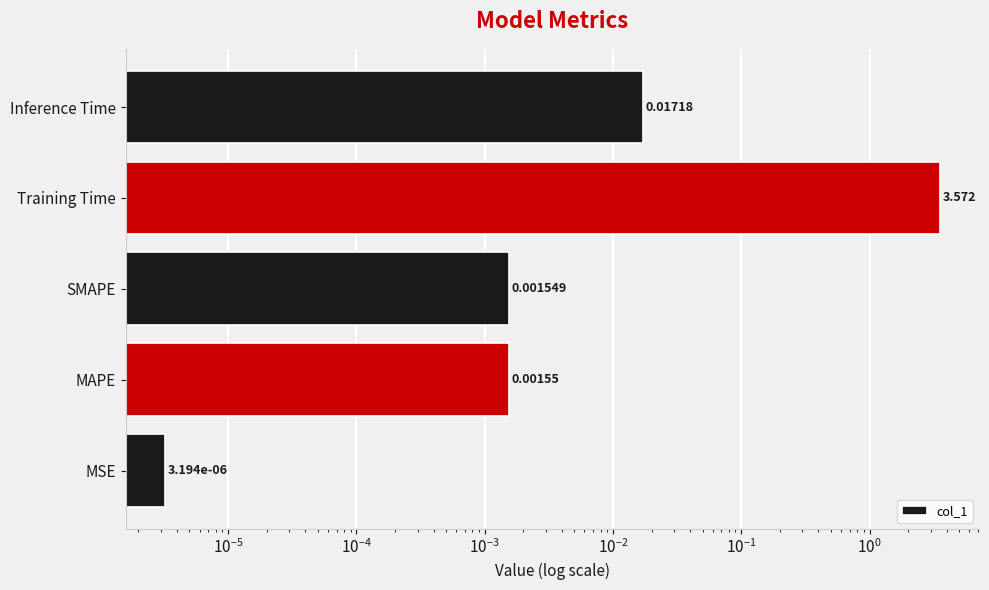

Between MSE and SMAPE, which is larger?

SMAPE